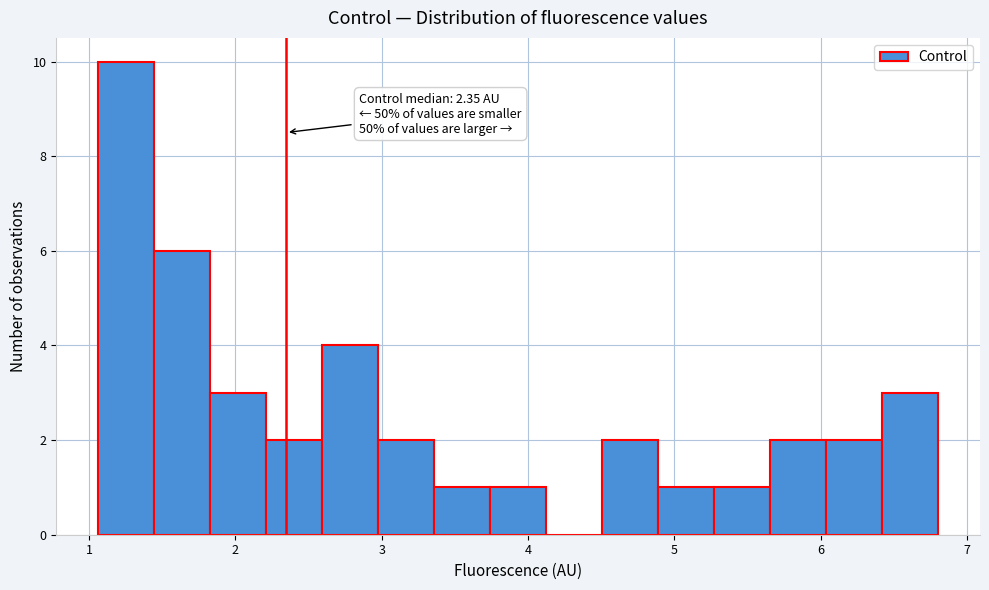

Around what value on the x-axis is the tallest bar? Give the approximate position of its centre, as read against the axis.

1.3